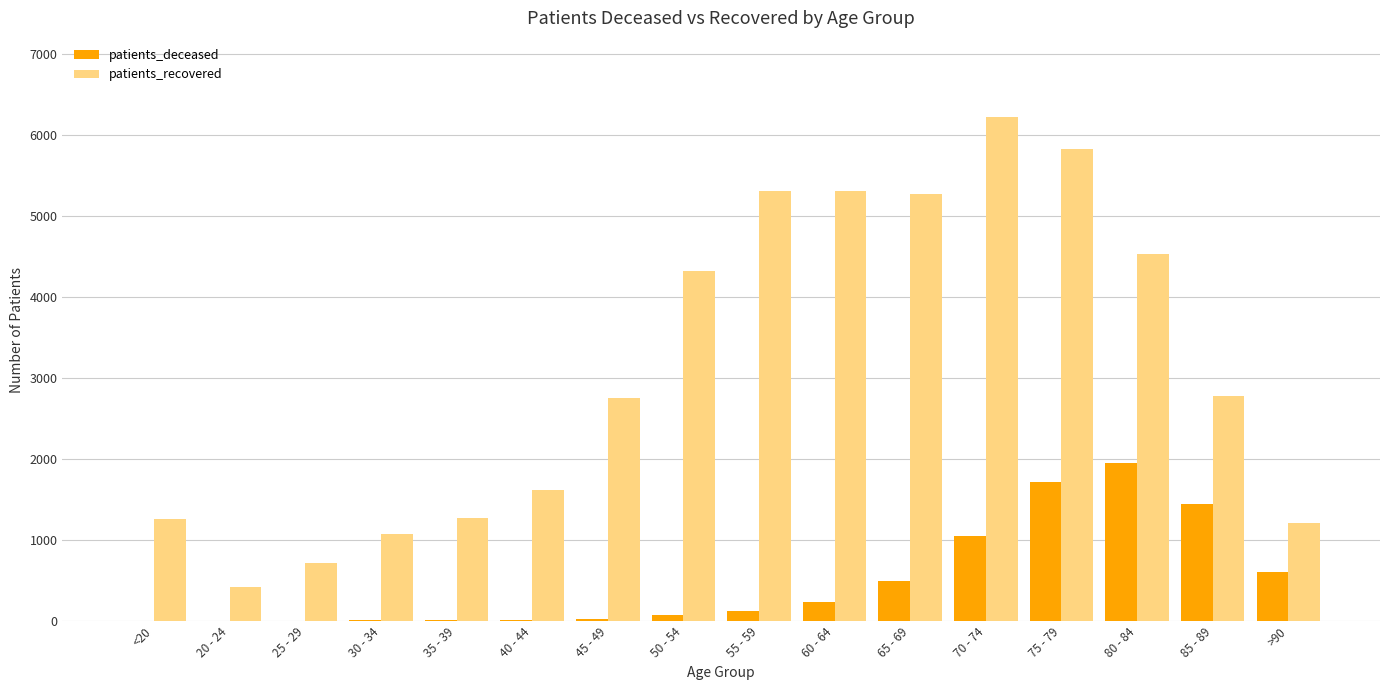

Which series has the largest total across all categories?

patients_recovered